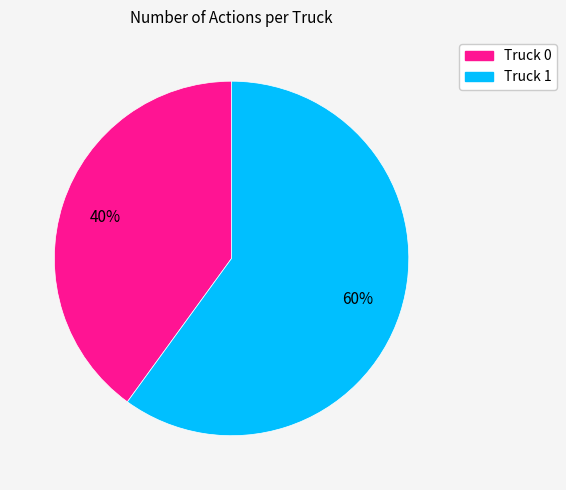

Is there any slice that represents more than half of the pie?

Yes